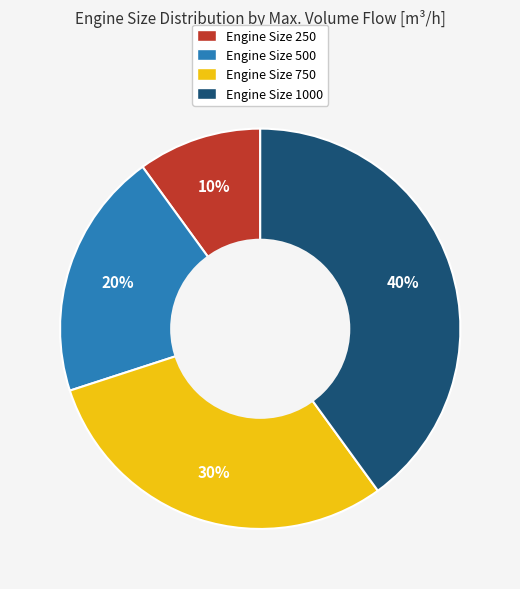

Does any single category account for the majority?

No